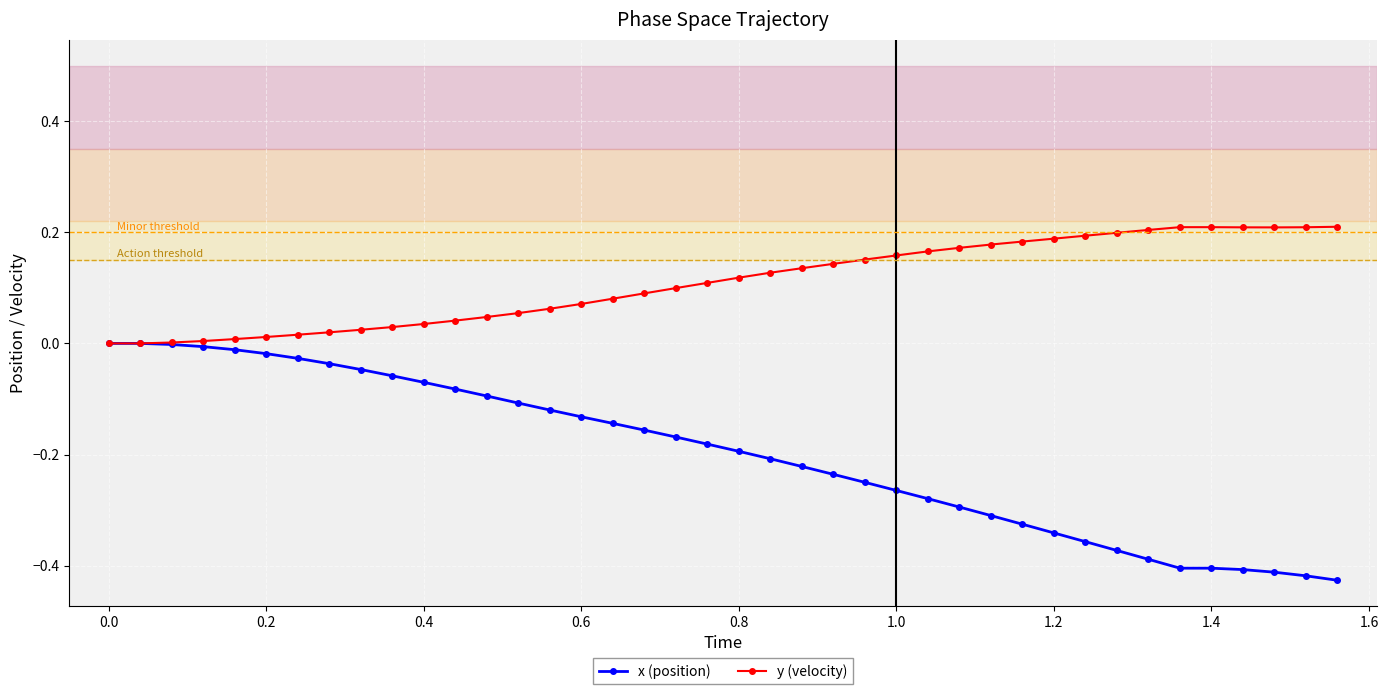

List the series in order of their overall mean, lowest first.

x (position), y (velocity)